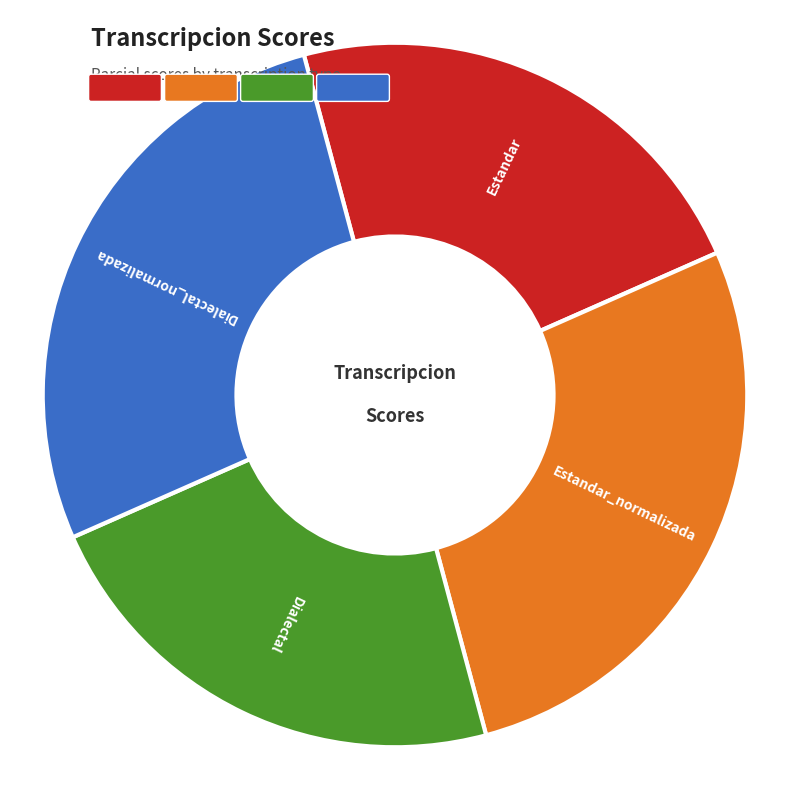

Is there a majority slice in this chart?

No